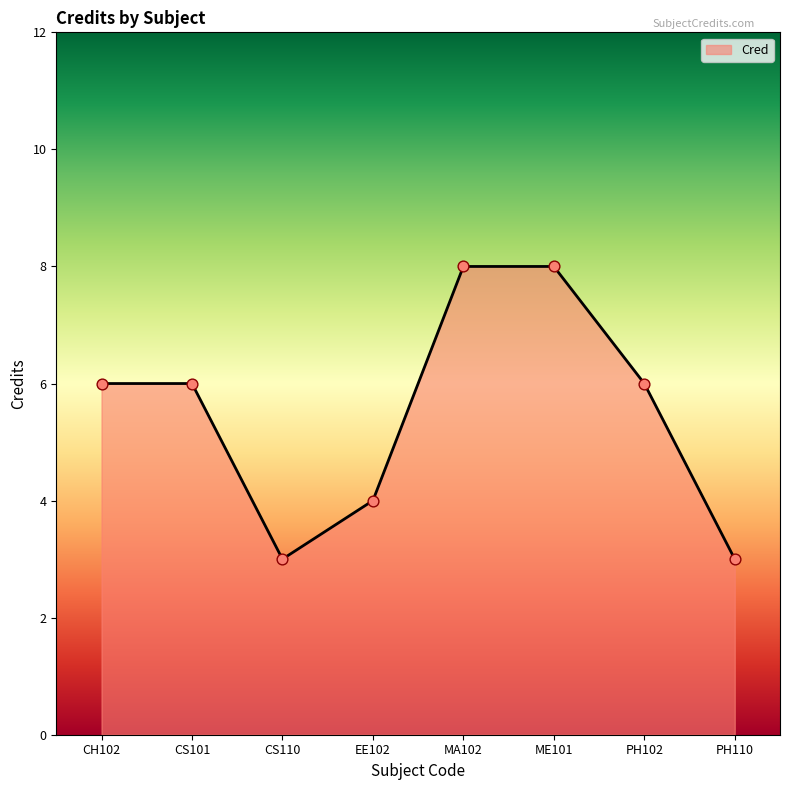

Approximately how many times larger is the value at CS101 compared to PH110?

2.0